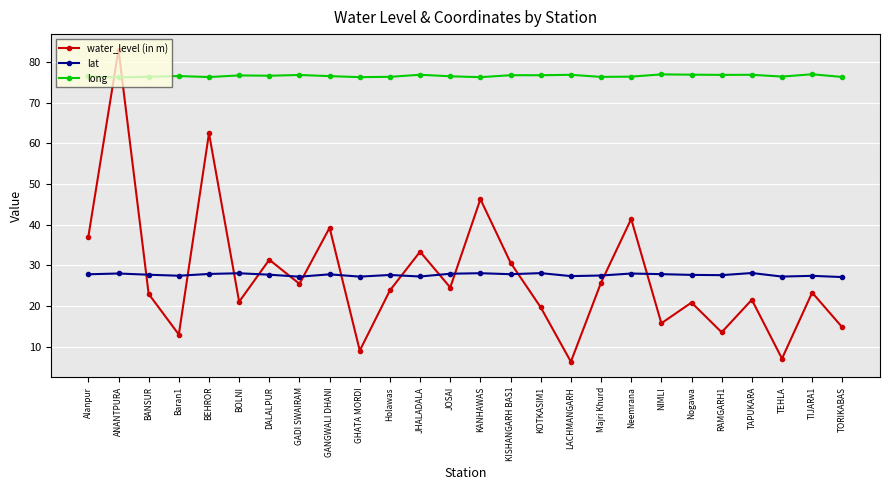

What value does the lat series have at TAPUKARA?

28.1